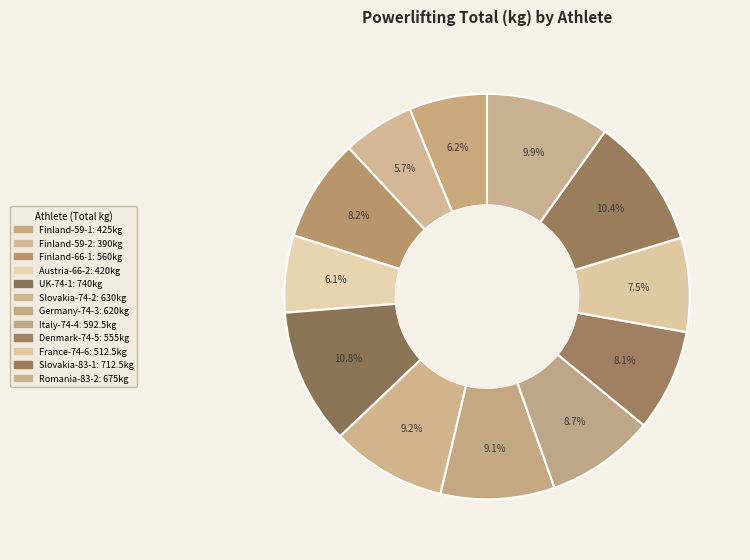

Rank the categories by value from highest to lowest.

UK-74-1, Slovakia-83-1, Romania-83-2, Slovakia-74-2, Germany-74-3, Italy-74-4, Finland-66-1, Denmark-74-5, France-74-6, Finland-59-1, Austria-66-2, Finland-59-2